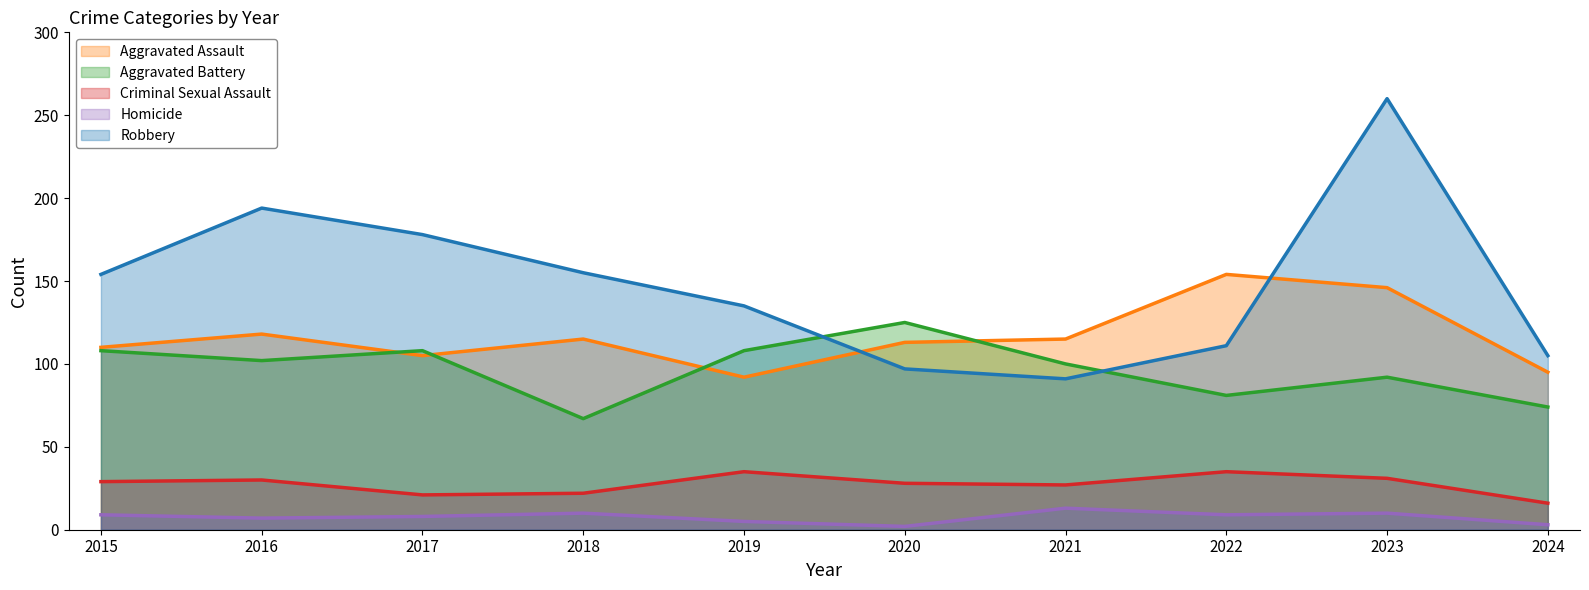

What is the average value of the Criminal Sexual Assault series?

27